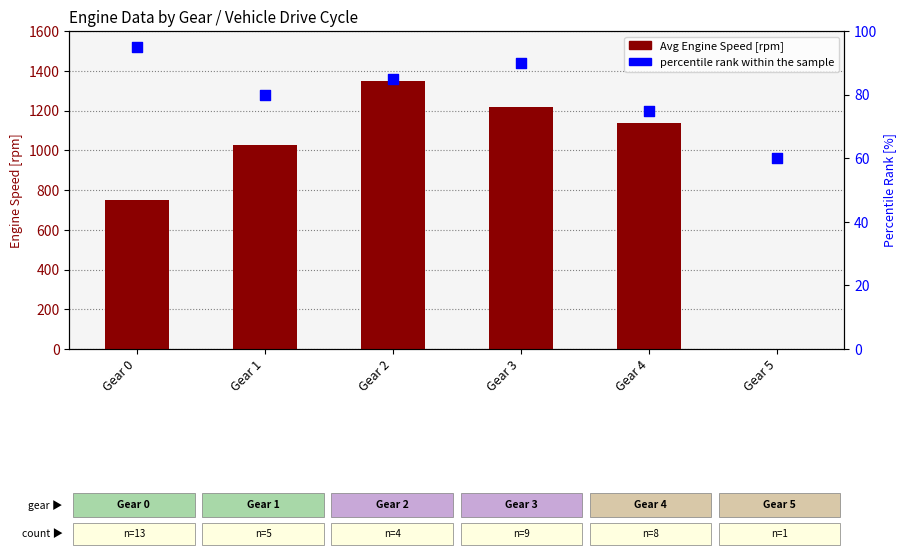

What is the total value across all series at Gear 3?

1308.9